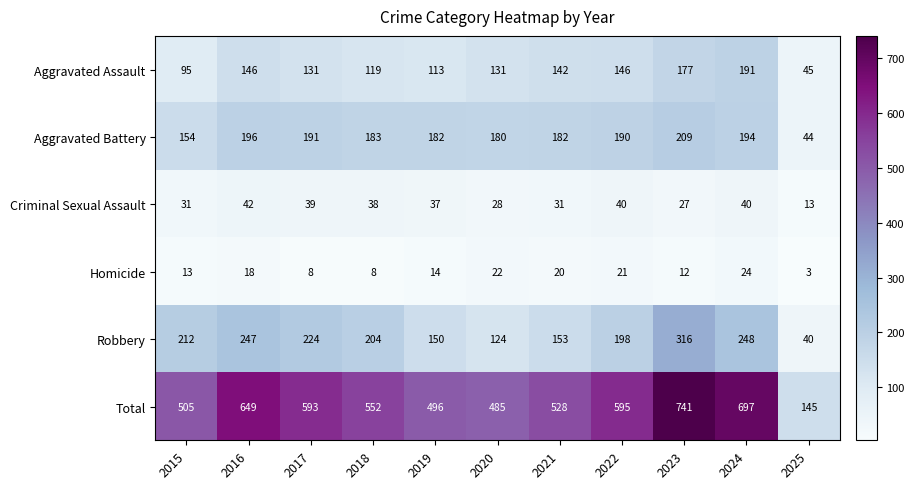

Rank the series by their maximum value, from lowest to highest.

Homicide, Criminal Sexual Assault, Aggravated Assault, Aggravated Battery, Robbery, Total